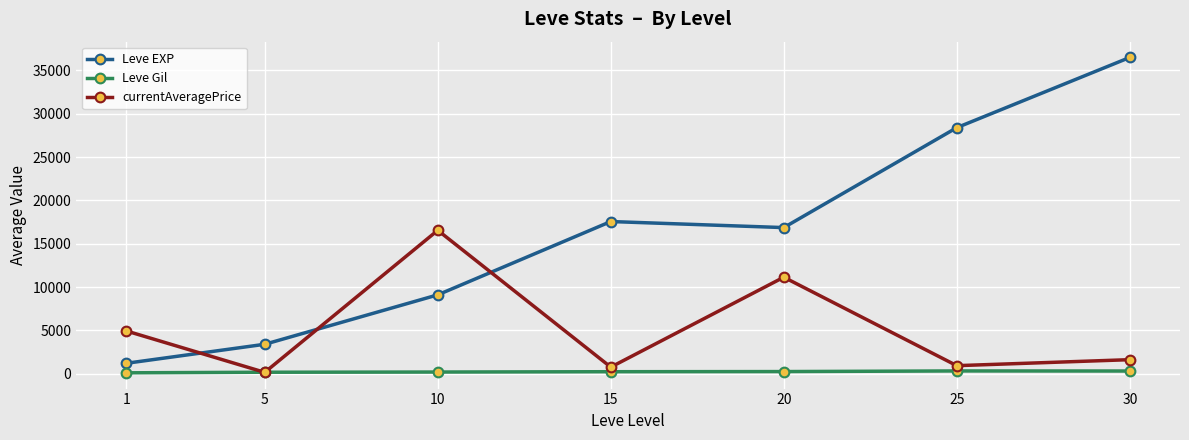

List the series in order of their overall mean, highest first.

Leve EXP, currentAveragePrice, Leve Gil